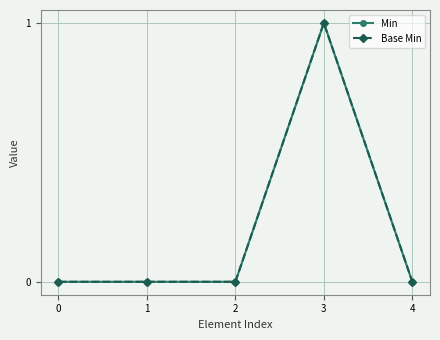

Reading left to right, list all the values displayed in this chart.

Min: 0	0	0	1	0
Base Min: 0	0	0	1	0